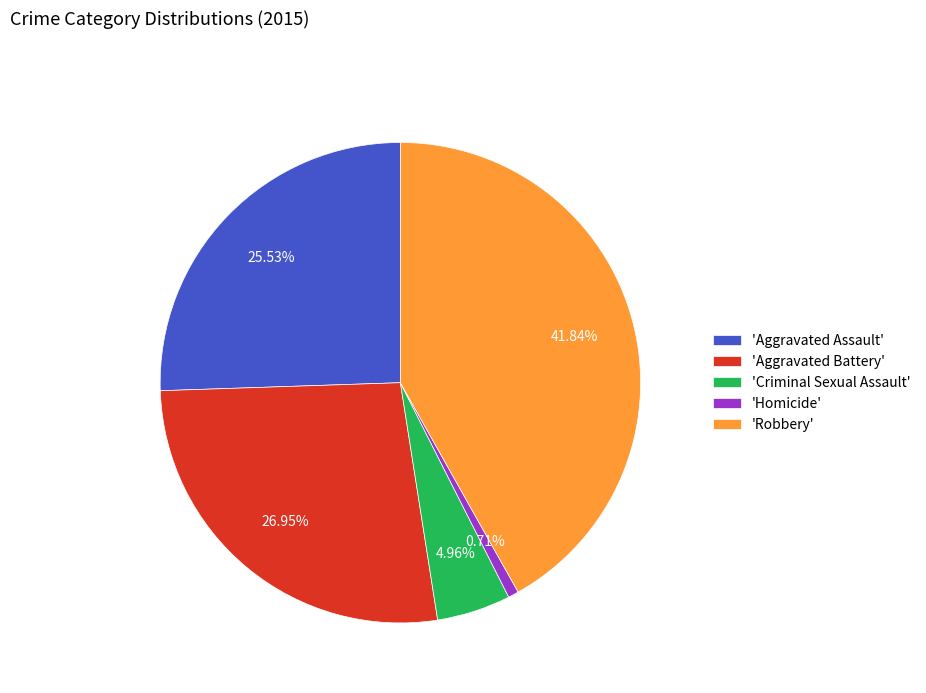

Which category has the biggest portion of the pie?

'Robbery'